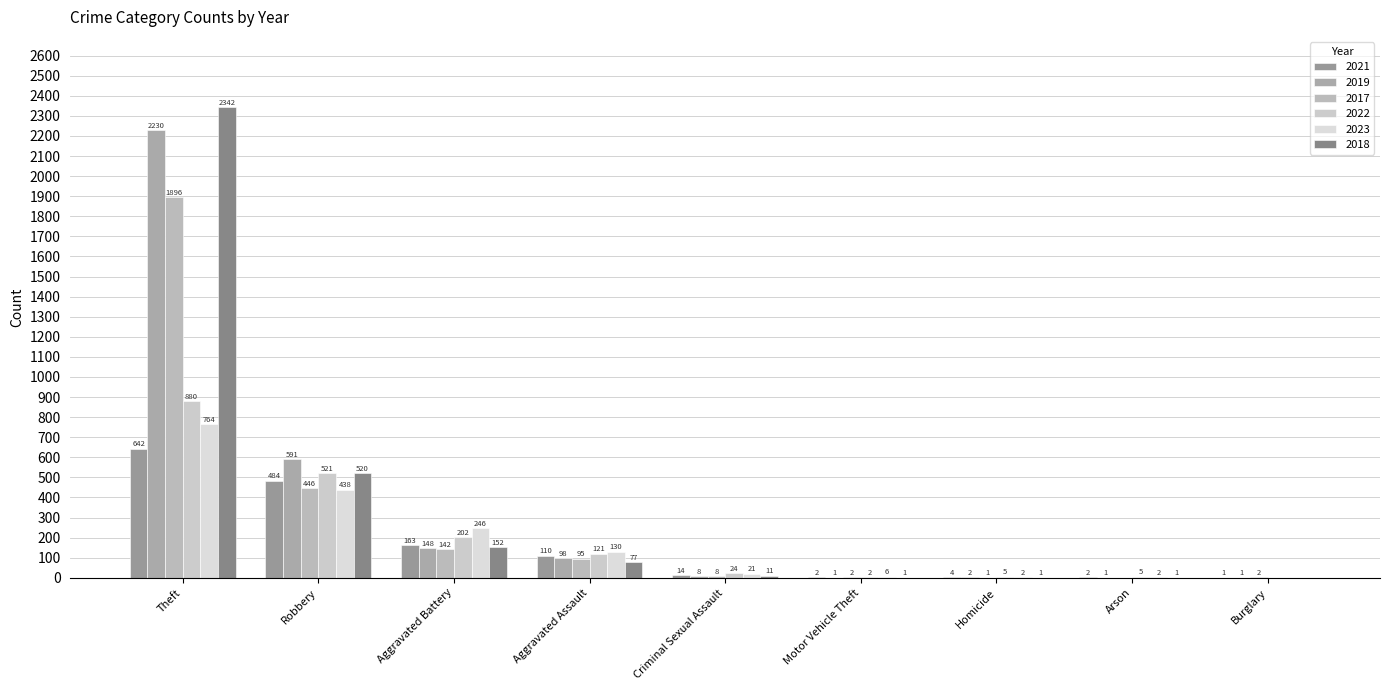

What is the spread (max minus min) of values at Criminal Sexual Assault?

16